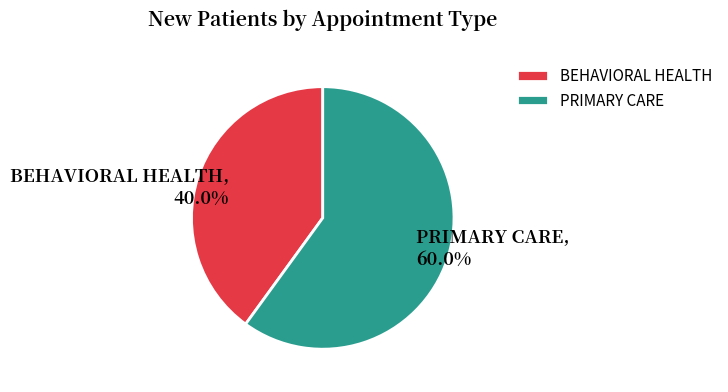

What percentage is the BEHAVIORAL HEALTH slice, to the nearest percent?

40%